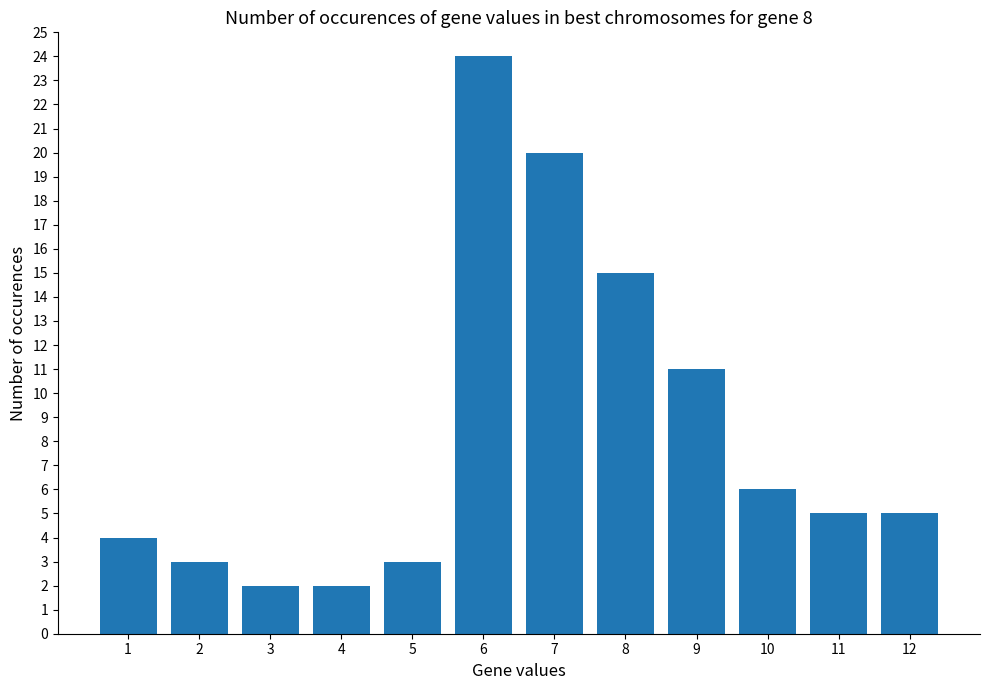

What is the sum of all values?

100